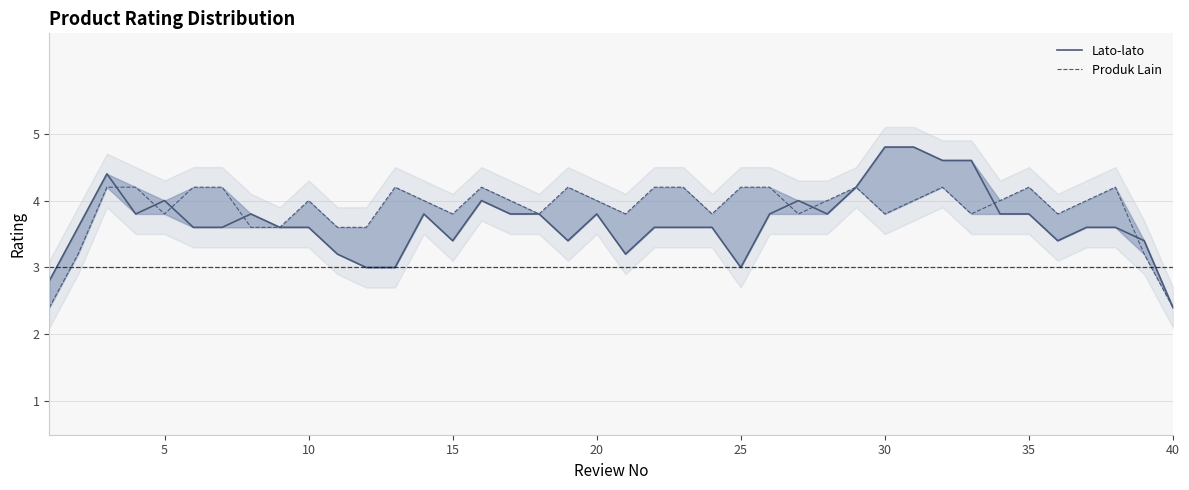

Does the chart have visible grid lines?

Yes